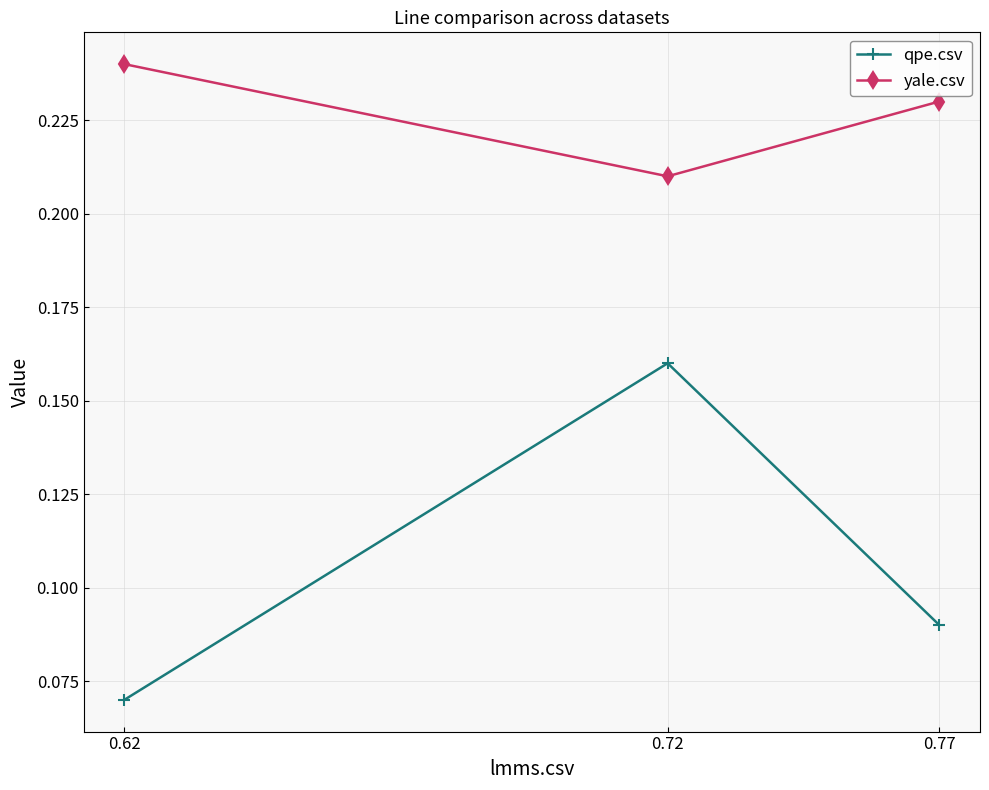

How many categories are shown in the chart?

3